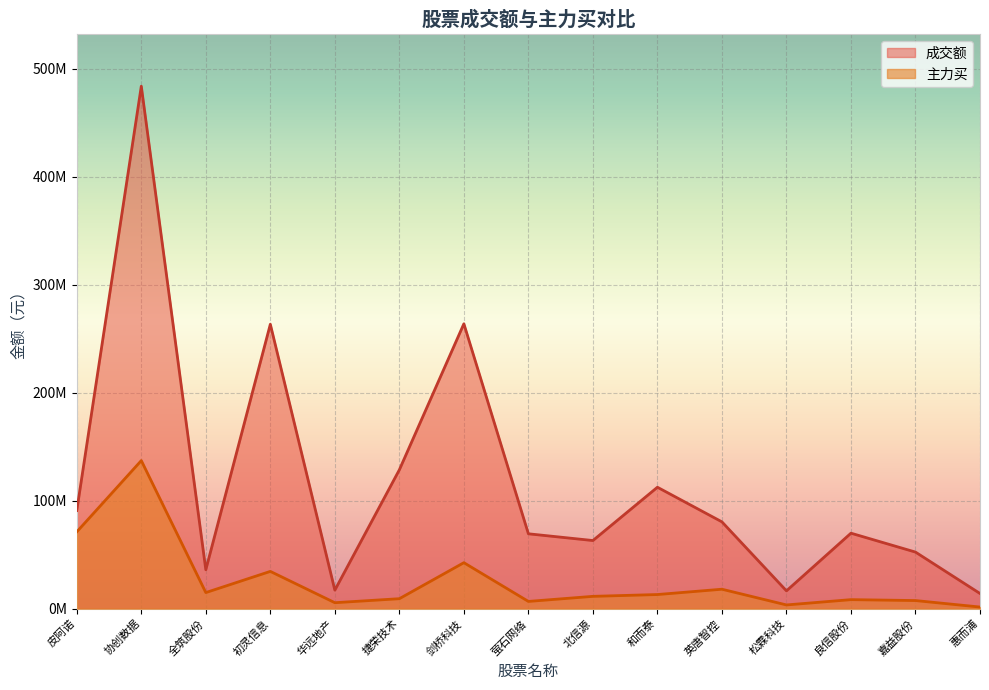

At which label does 成交额 first exceed 69904724?

皮阿诺